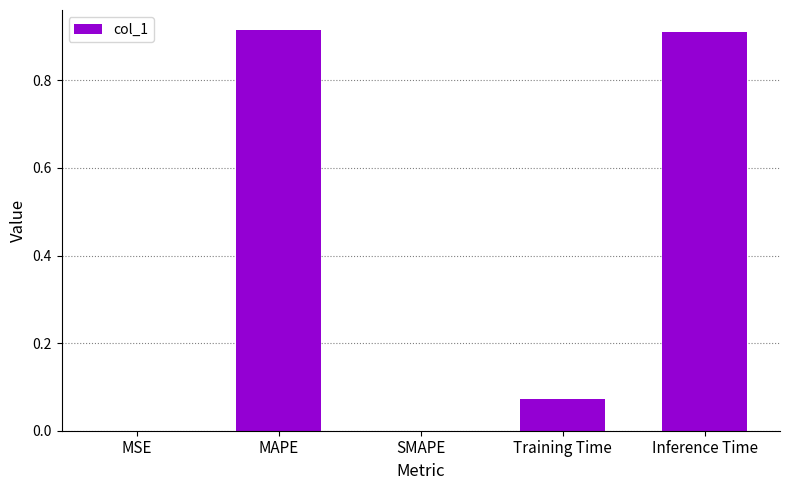

What is the average value?

0.4